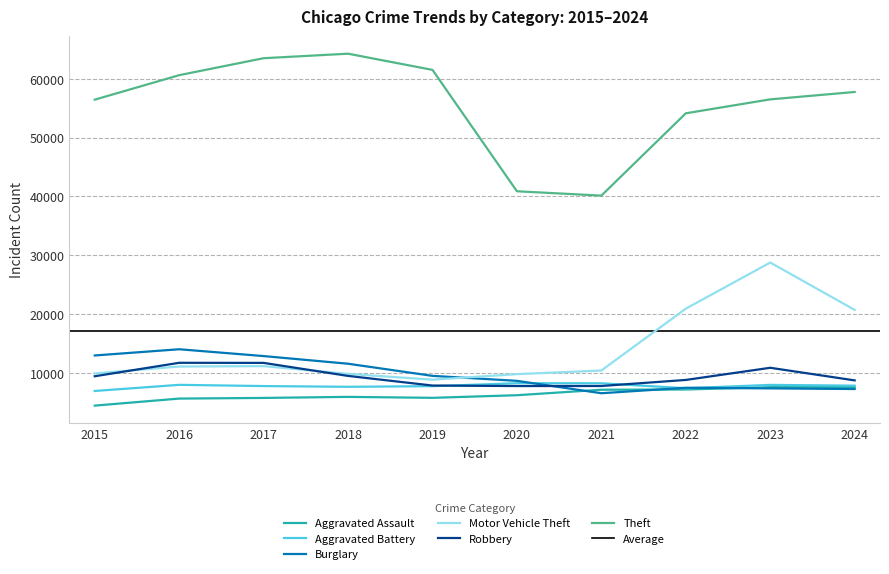

True or false: Aggravated Assault and Aggravated Battery intersect in this chart.

False